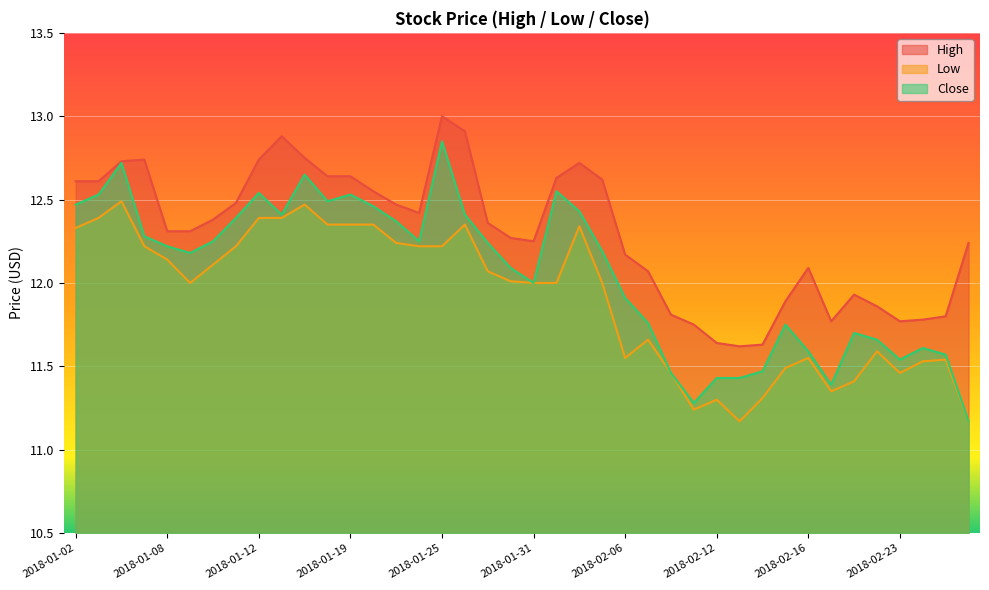

Which category has the highest value in the High series?

2018-01-25